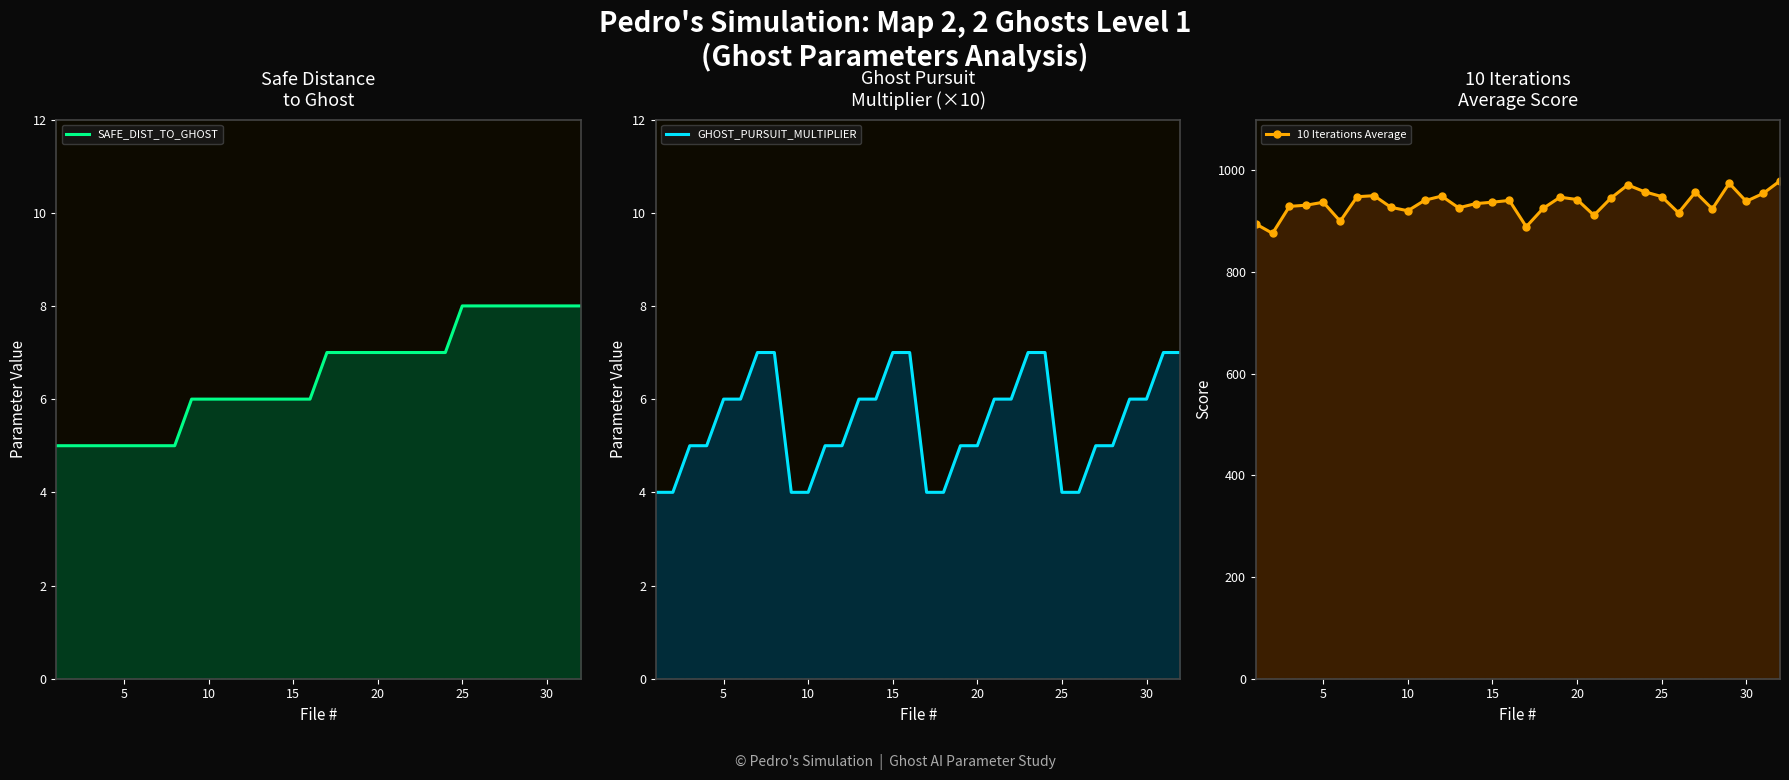

How many values in the GHOST_PURSUIT_MULTIPLIER series exceed 6?

8